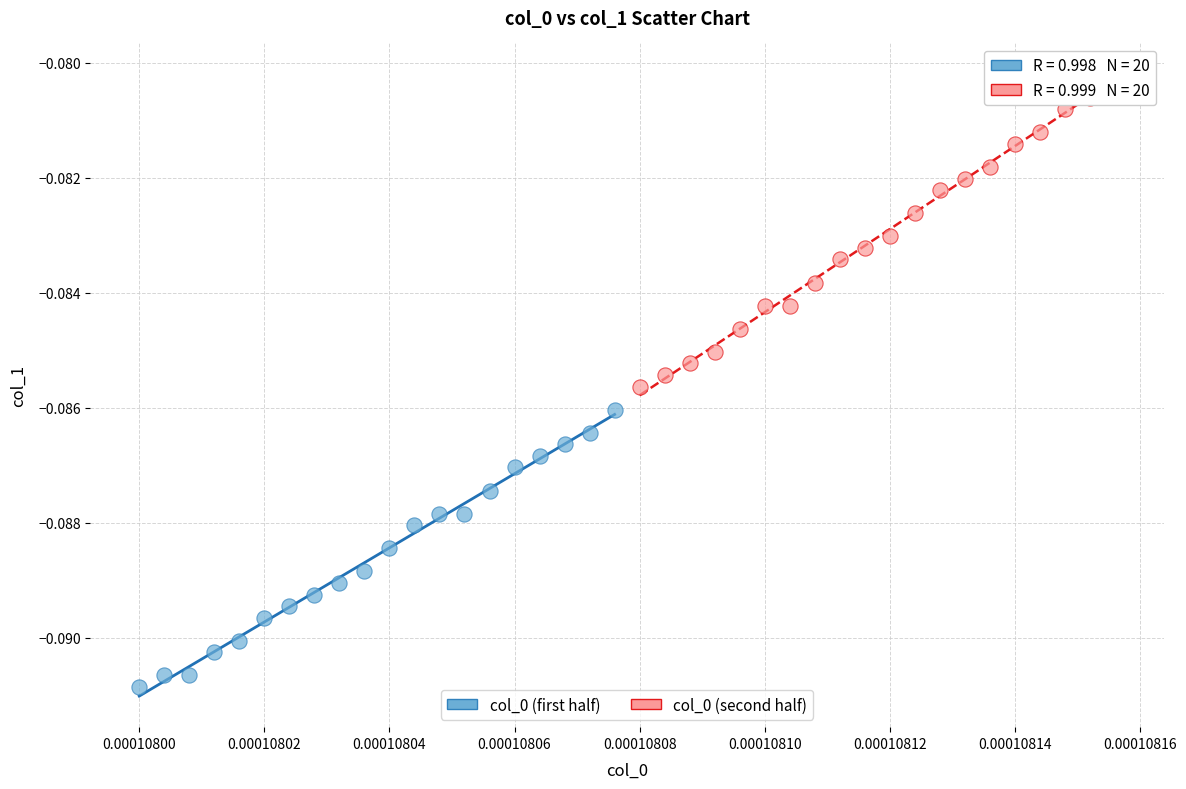

Which series contains the highest Y value?

col_0 (second half)